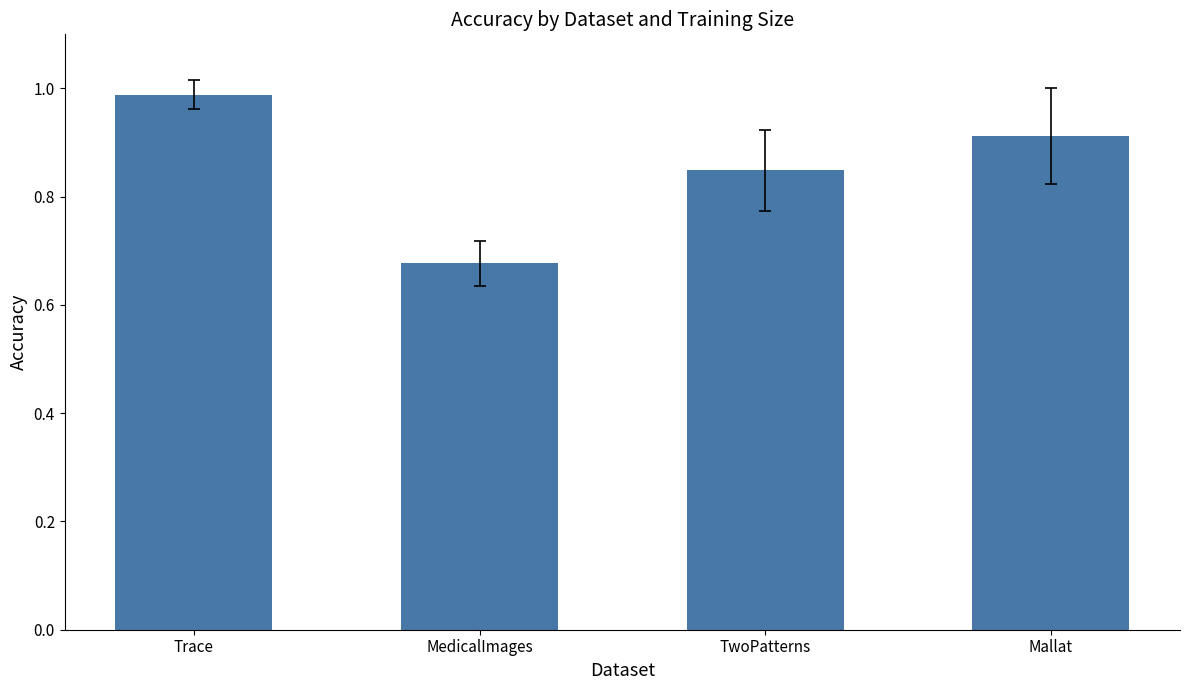

What is the change in value from TwoPatterns to Mallat?

+0.1